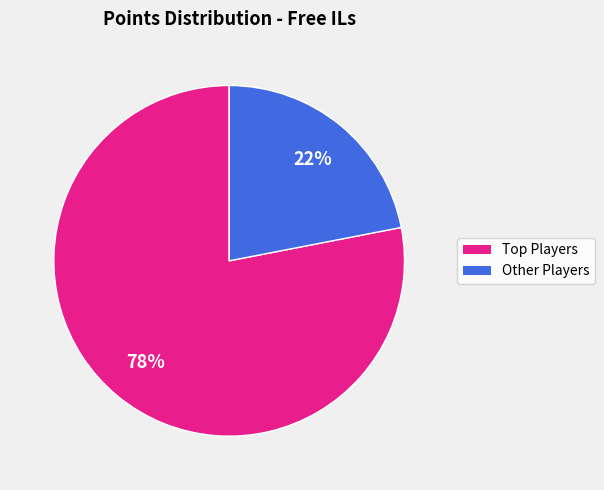

Does any single category account for the majority?

Yes